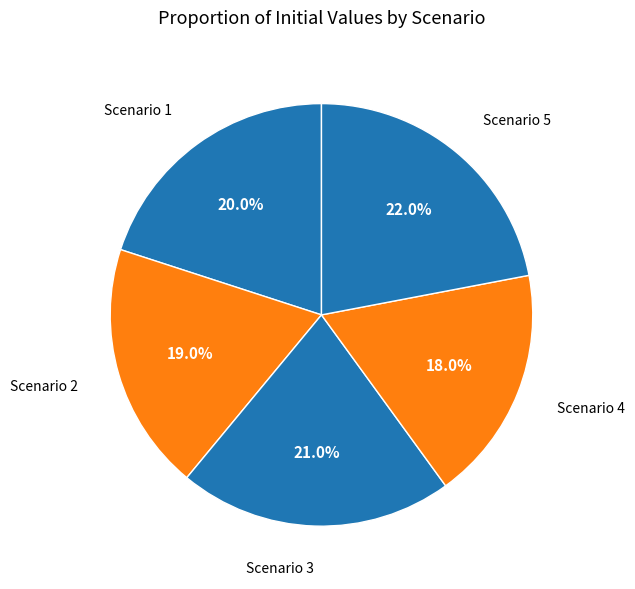

What is the largest slice in the pie chart?

Scenario 5